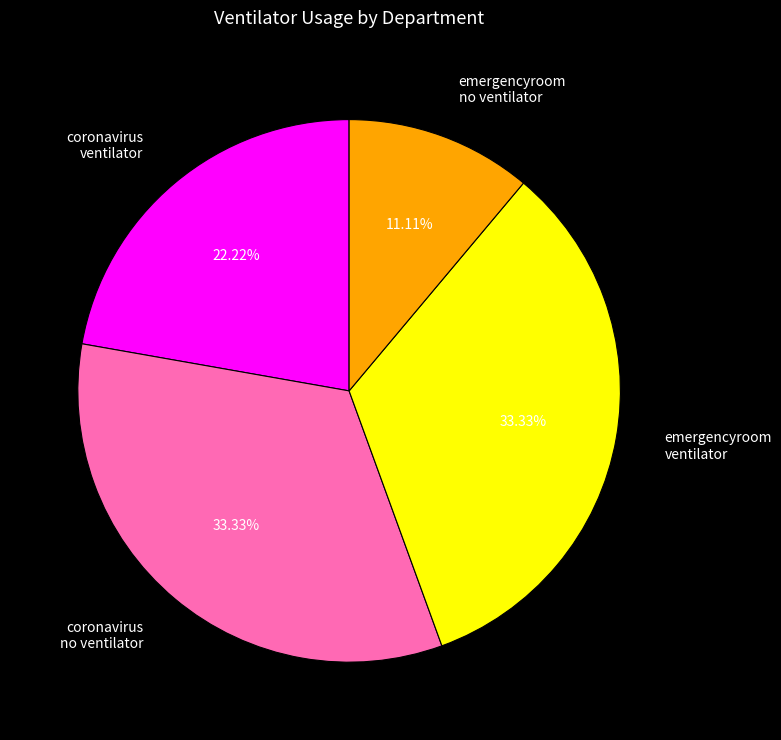

Which category has the smallest portion of the pie?

emergencyroom no ventilator